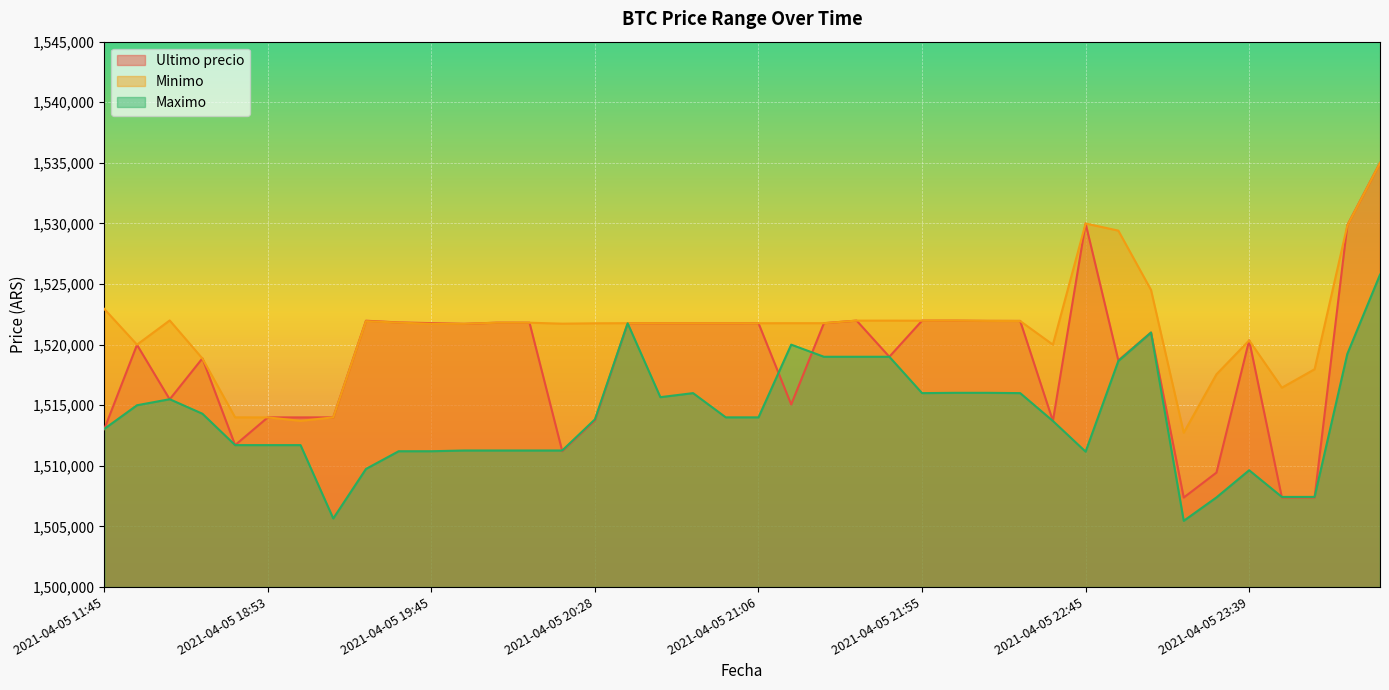

Between 2021-04-05 19:45 and 2021-04-05 20:05, which series saw the biggest shift?

Minimo